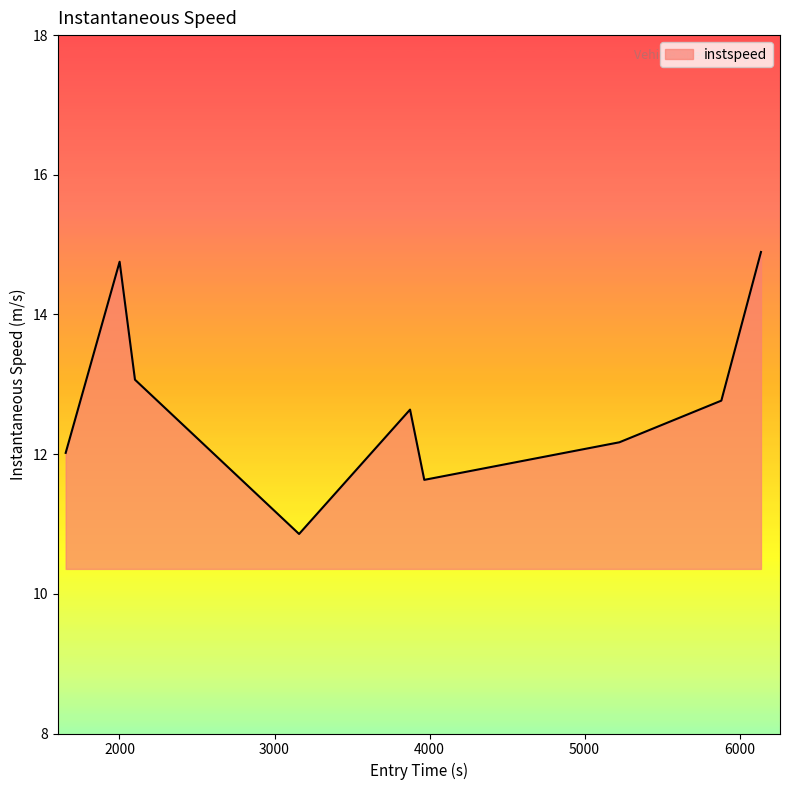

What is the minimum value shown in the chart?

10.9